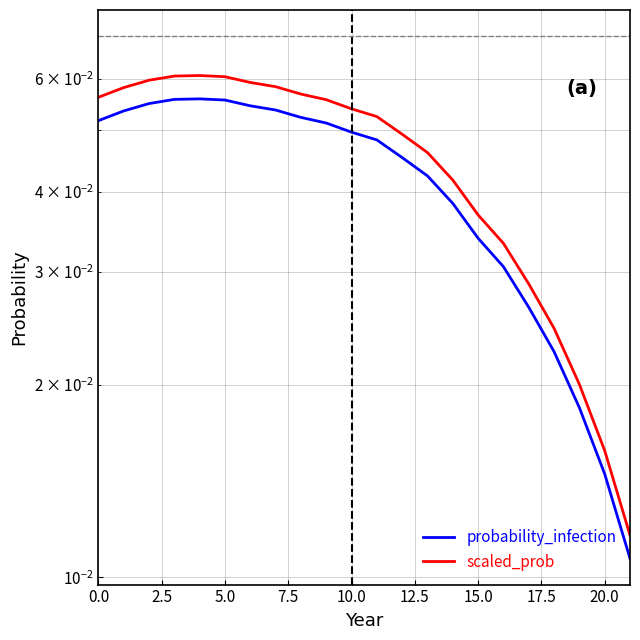

How many lines are shown in the chart?

2